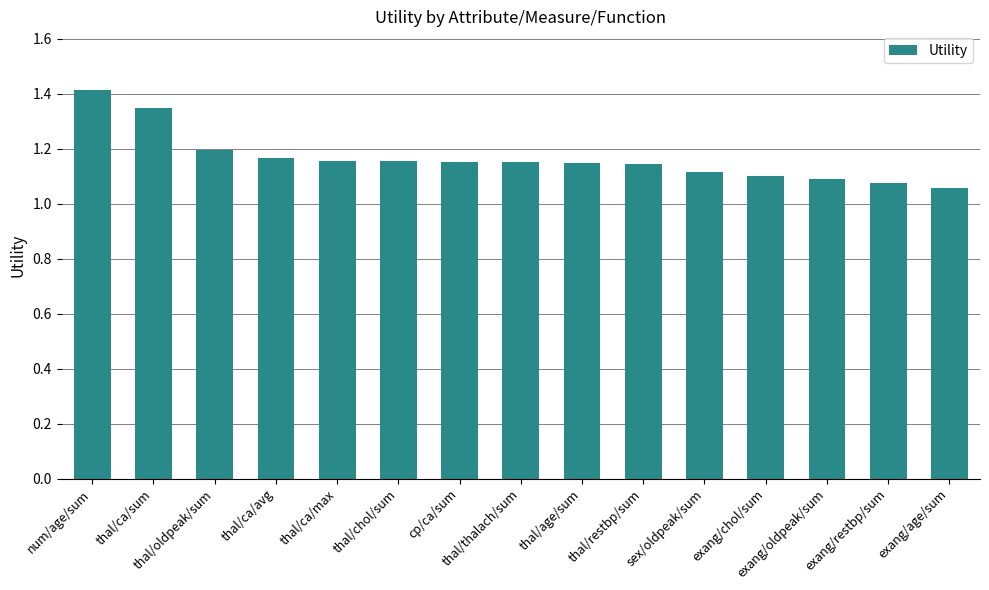

What is the sum of the values at thal/oldpeak/sum and exang/chol/sum?

2.3